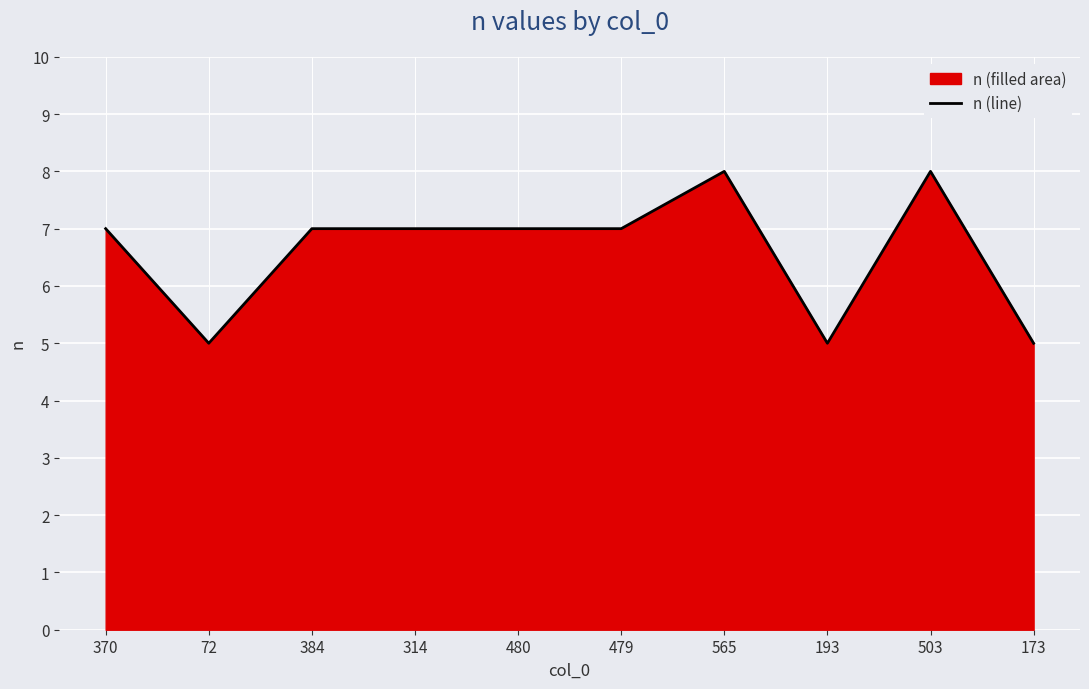

What is the minimum value shown in the chart?

5